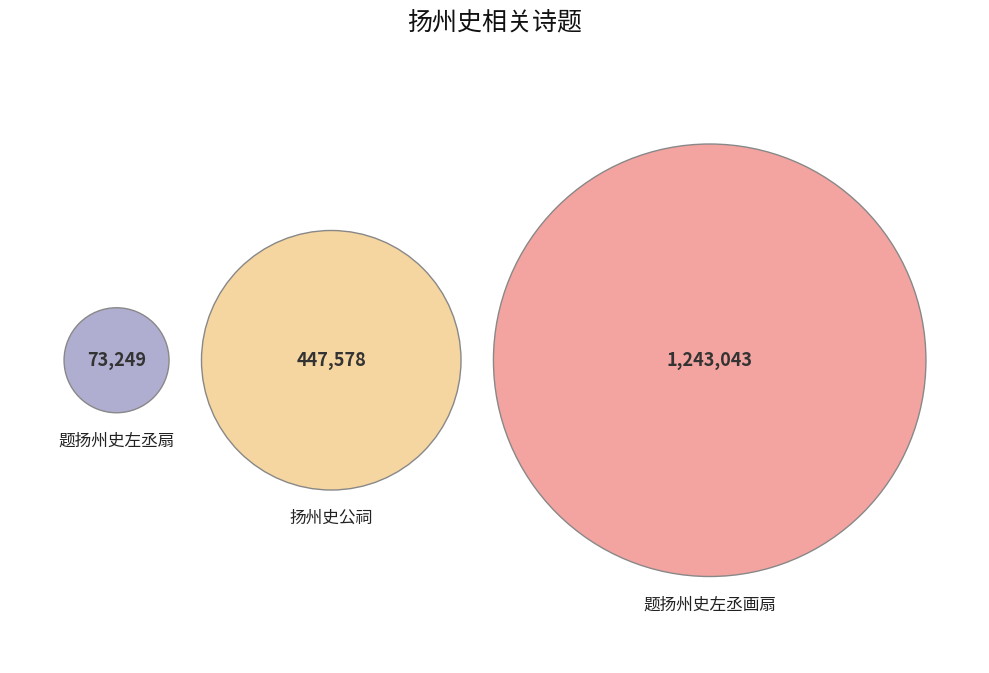

What percentage do 题扬州史左丞画扇 and 题扬州史左丞扇 together represent?

74.6%